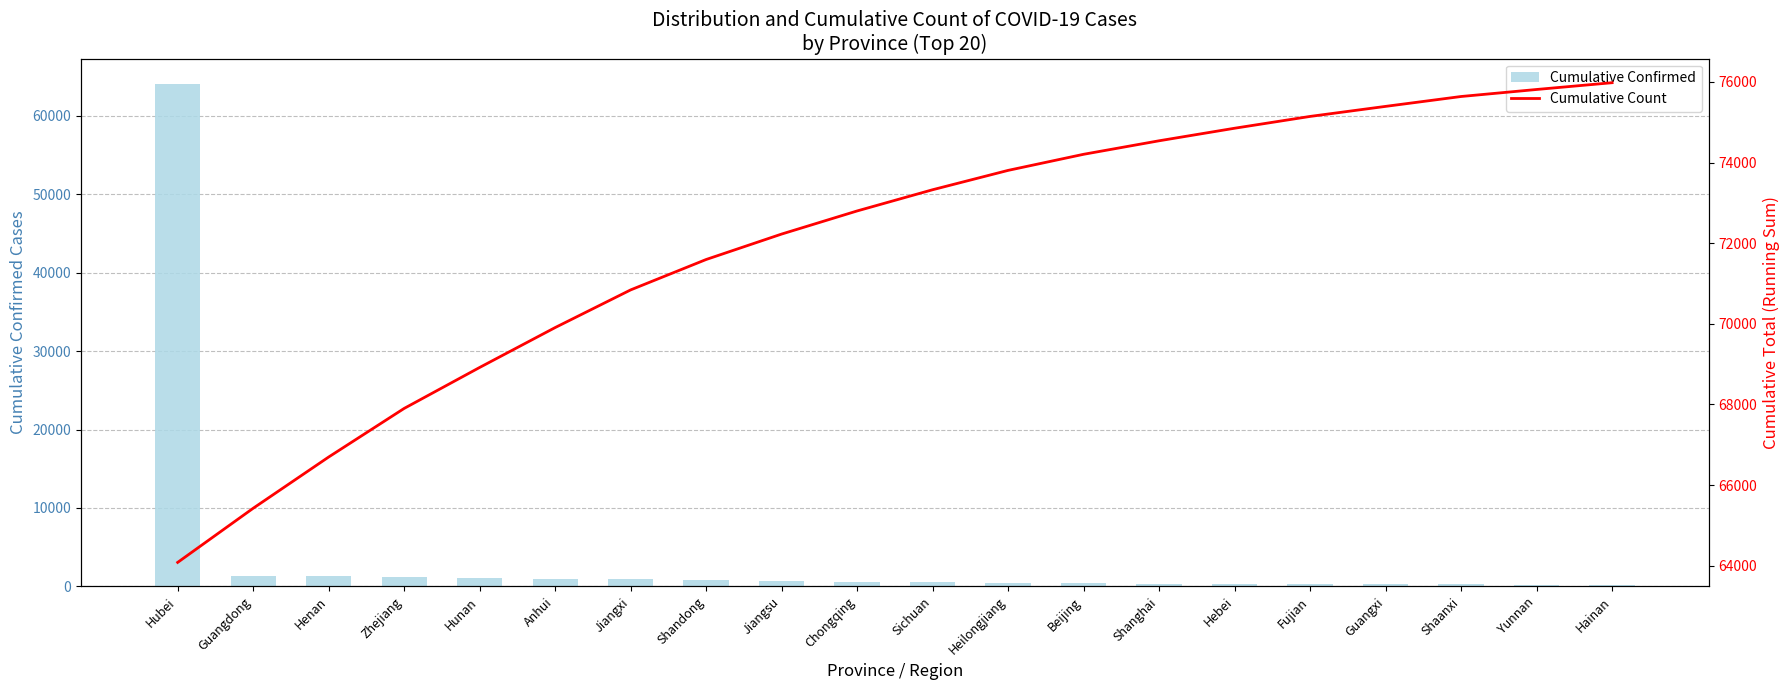

What is the difference between the second highest and minimum values in the Cumulative Confirmed series?

1174